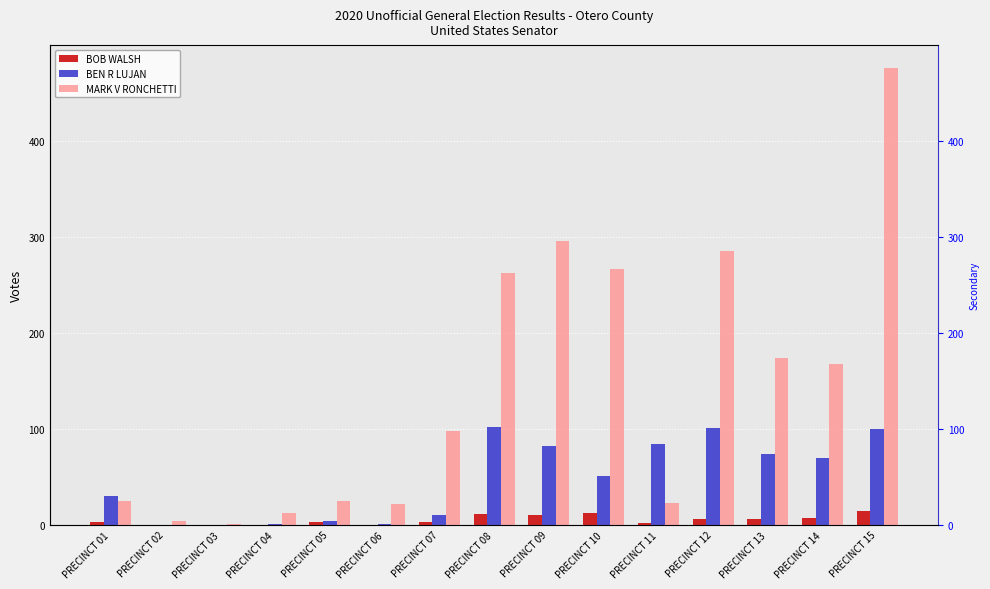

Between PRECINCT 02 and PRECINCT 13, which series saw the biggest shift?

MARK V RONCHETTI